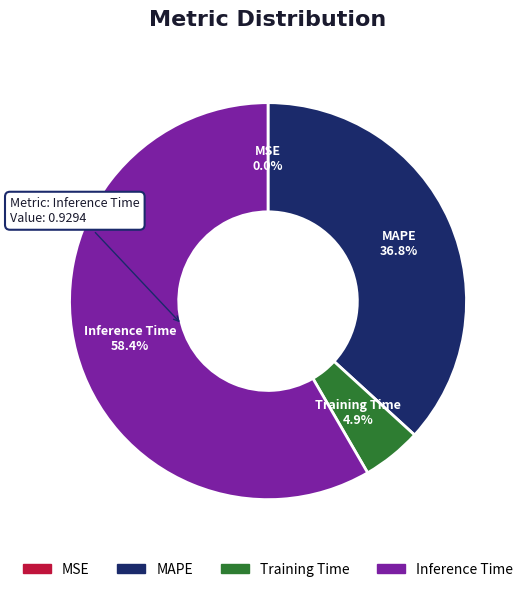

Do SMAPE and Training Time together represent more than half of the pie?

No